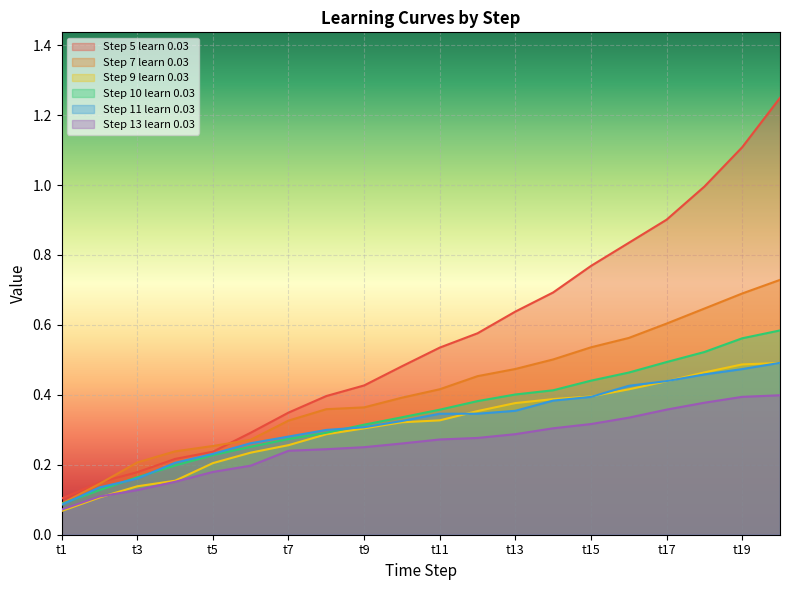

Which category has the highest value across all series?

t20